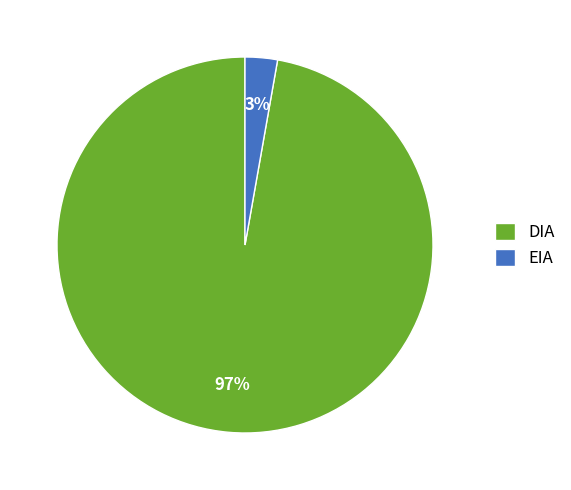

The EIA slice represents 3% of the pie. True or false?

True